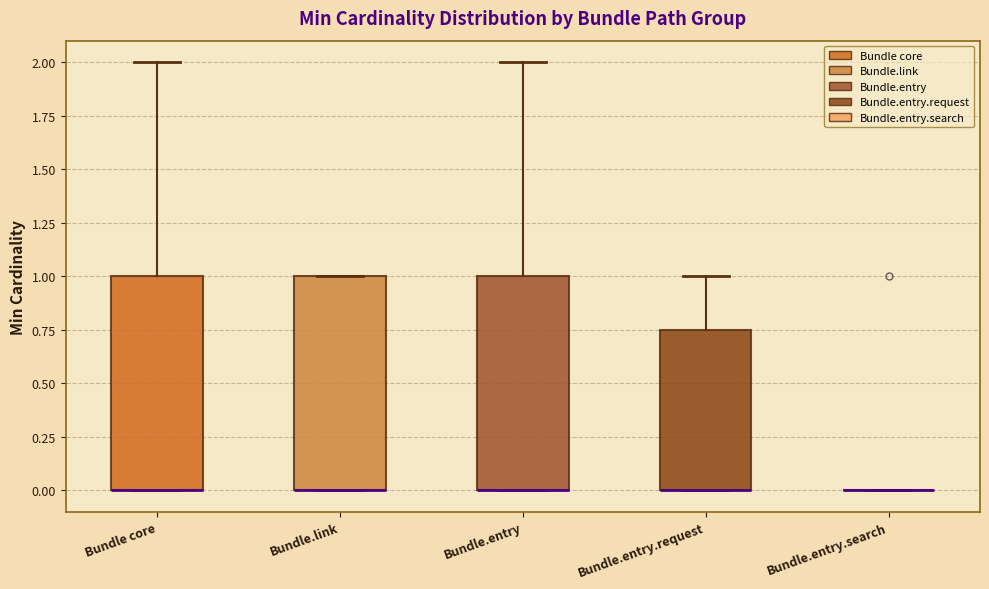

Where is the lower edge of the box for Bundle.link on the y-axis? The values are not printed on the chart, so give them approximately, as read against the axis.

0.00